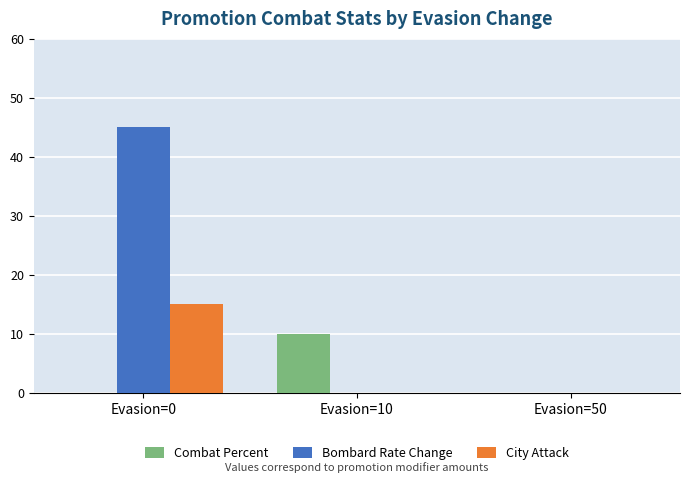

What is the total value across all series at Evasion=10?

10